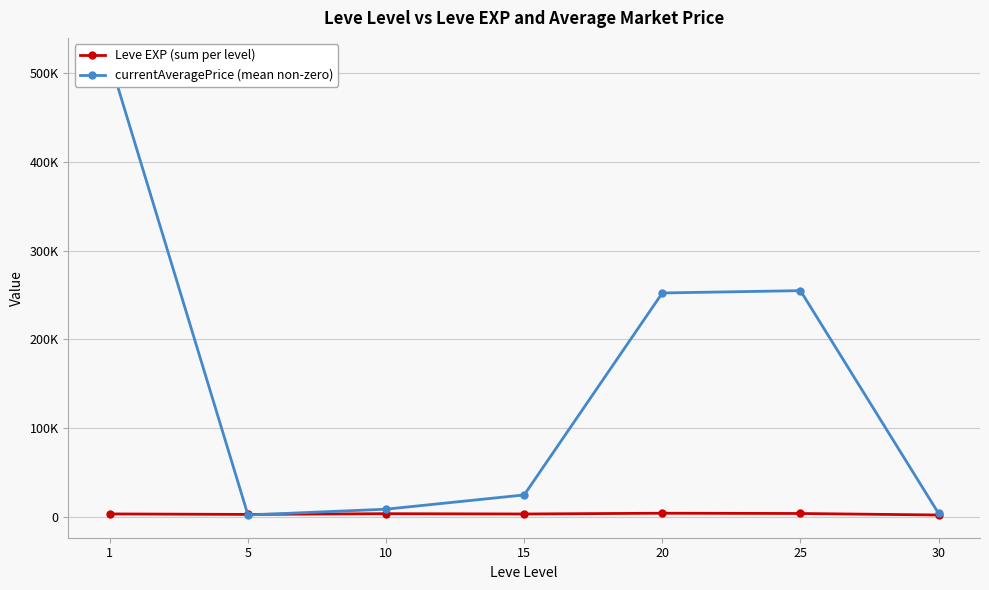

What is the value of the Leve EXP (sum per level) point at the 5th from the left?

3920.0